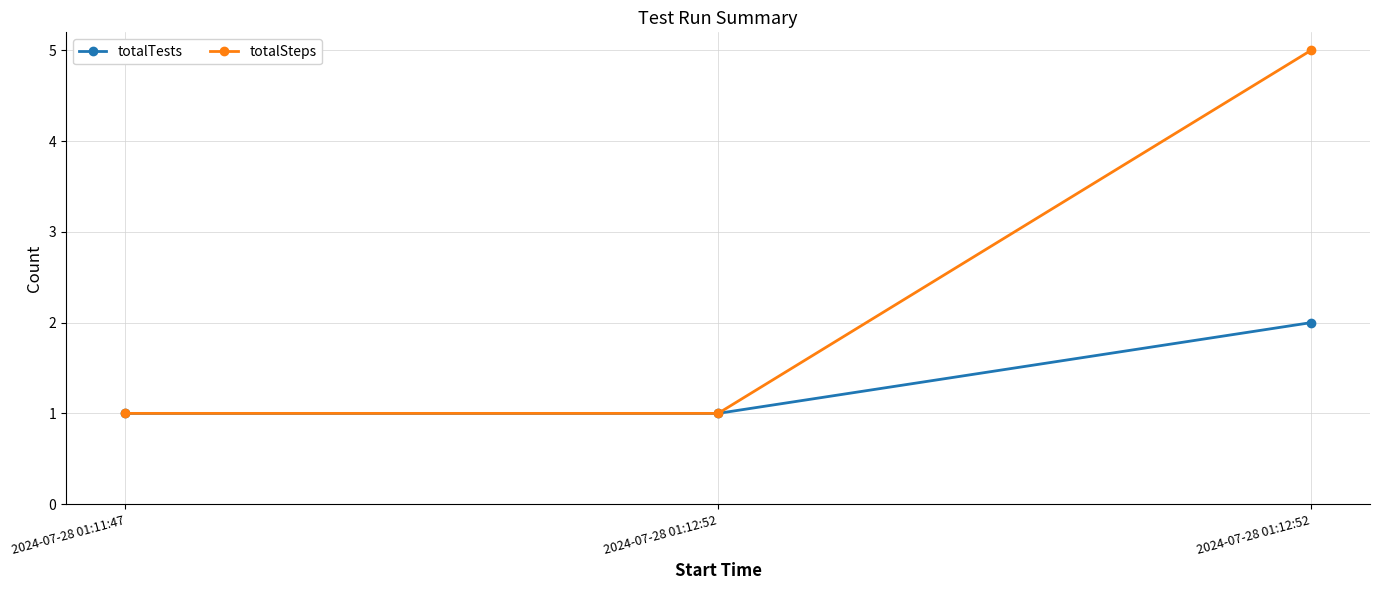

What is the value of the totalTests point at the 1st from the left?

1